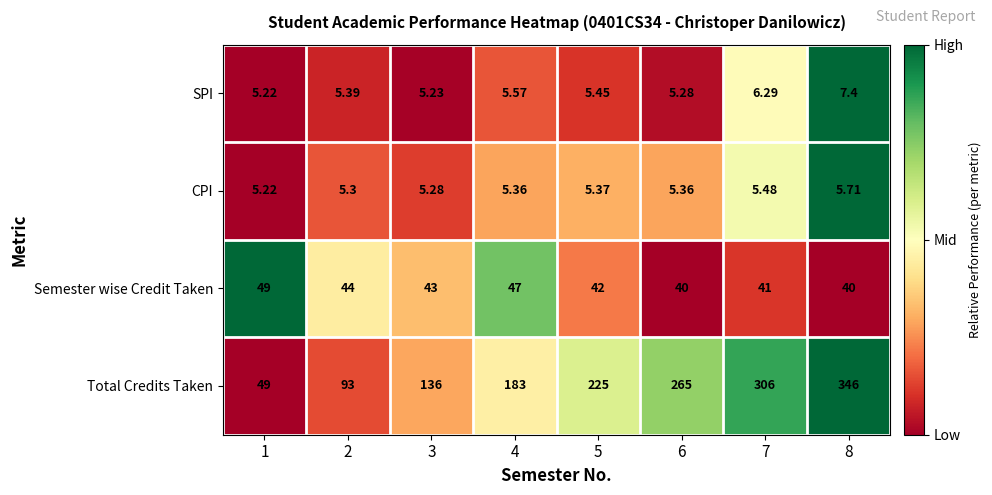

Which series has the largest total across all categories?

Total Credits Taken